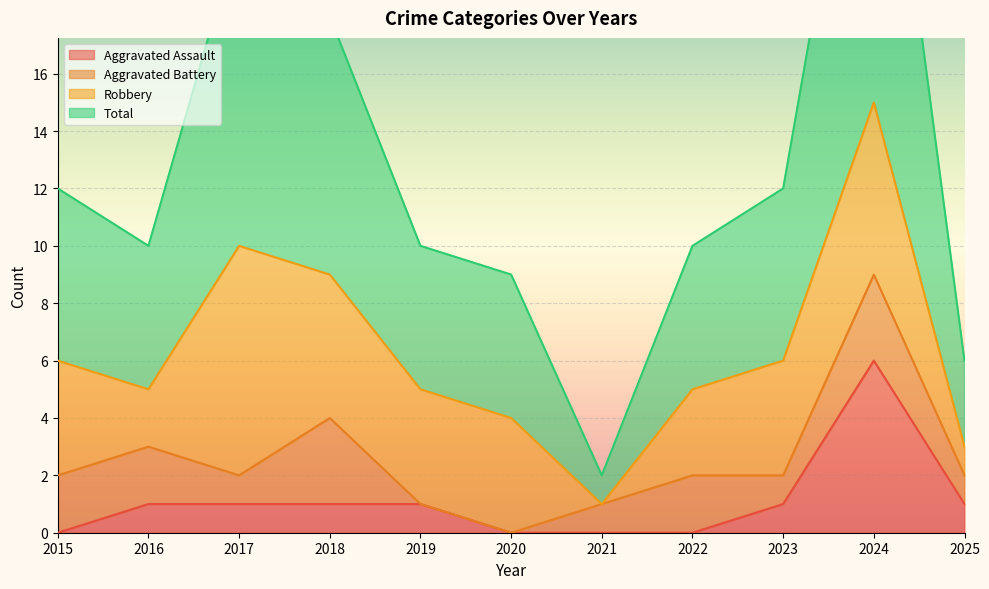

How many values in Aggravated Assault are above zero?

7